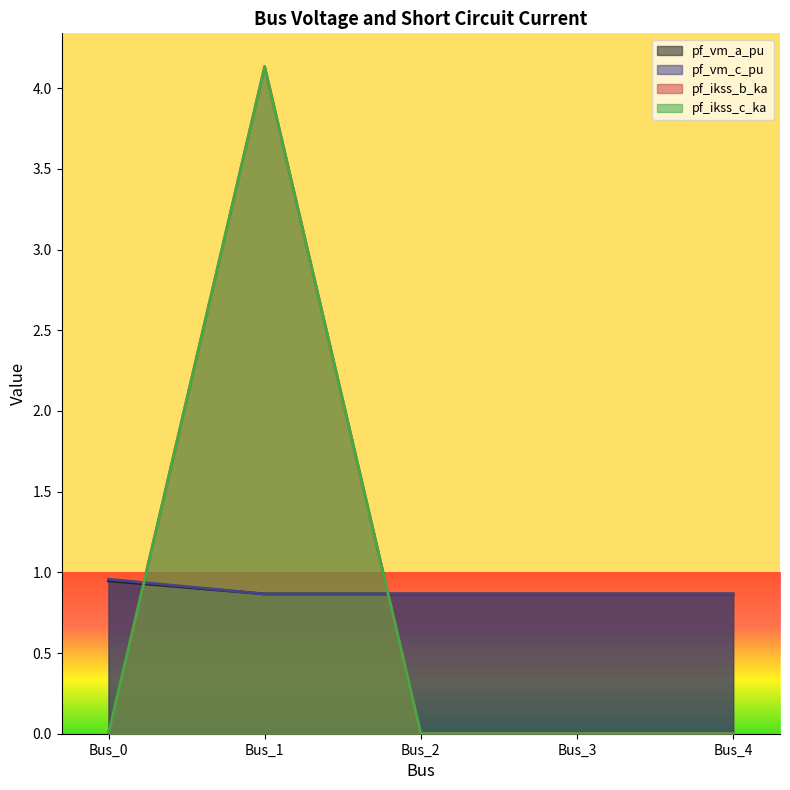

Which category has the highest value in the pf_ikss_c_ka series?

Bus_1